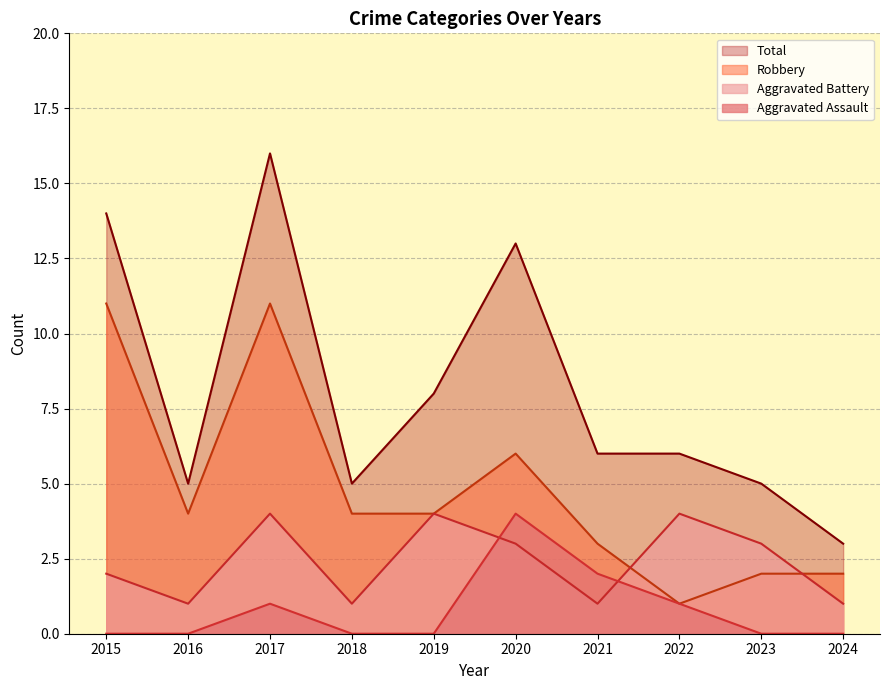

True or false: Aggravated Battery and Robbery intersect in this chart.

True